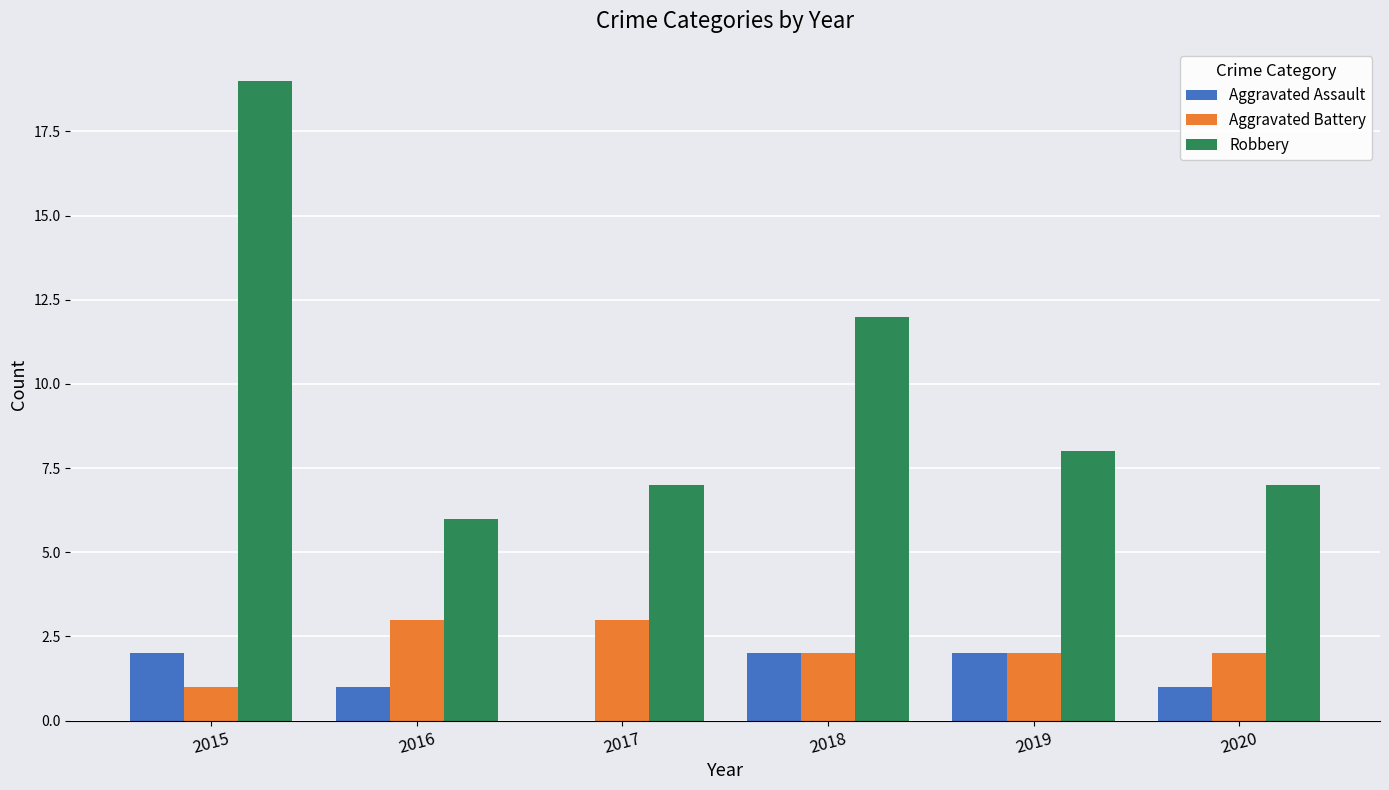

The value of Robbery at 2018 is 4. True or false?

False